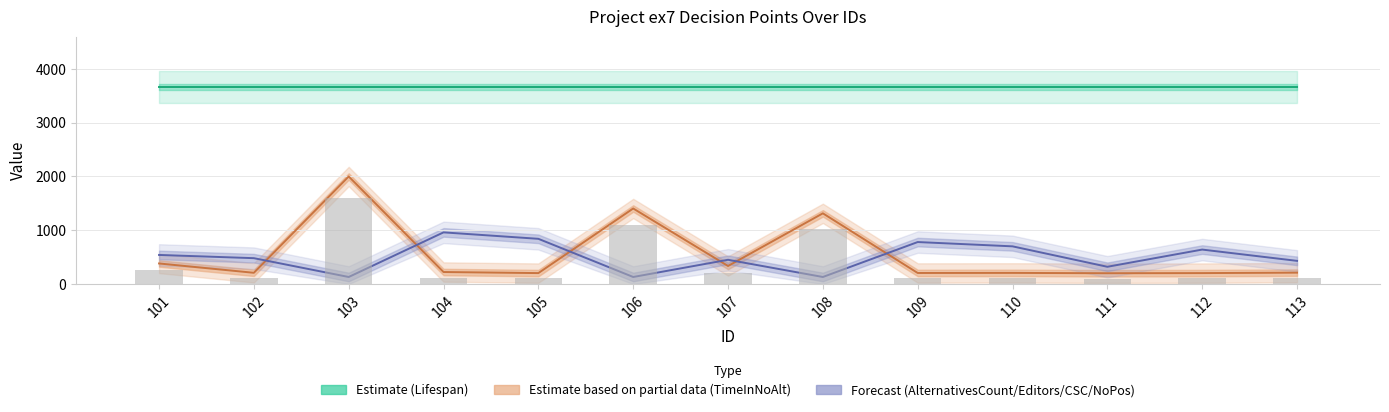

The Editors series shows 5 at 109. True or false?

True